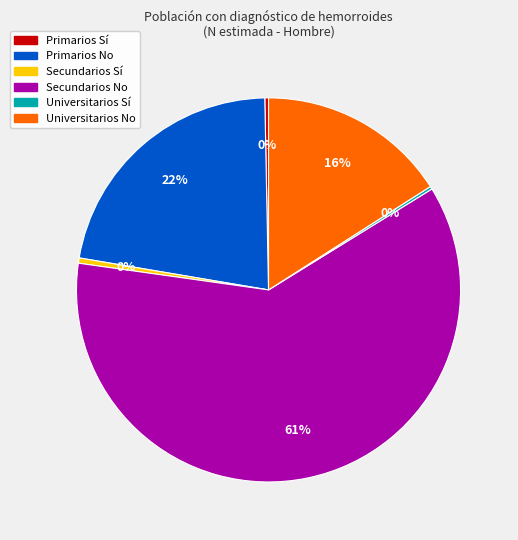

Which category accounts for the majority?

Secundarios No